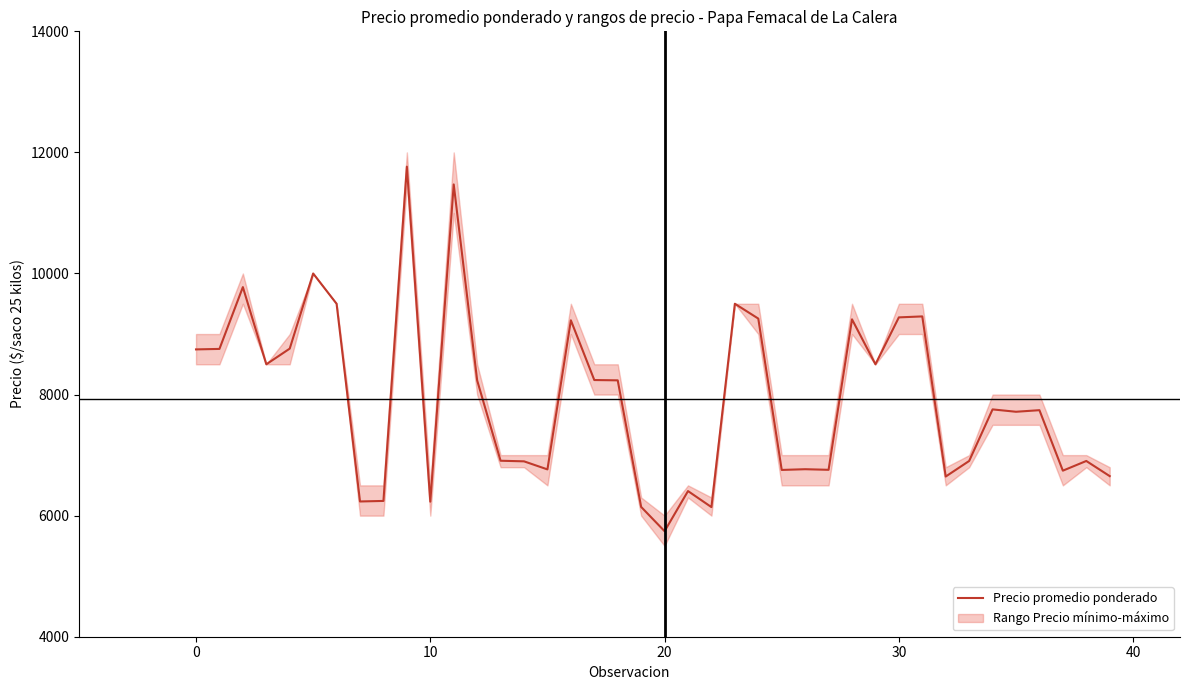

What is the maximum value for Precio promedio ponderado?

11765